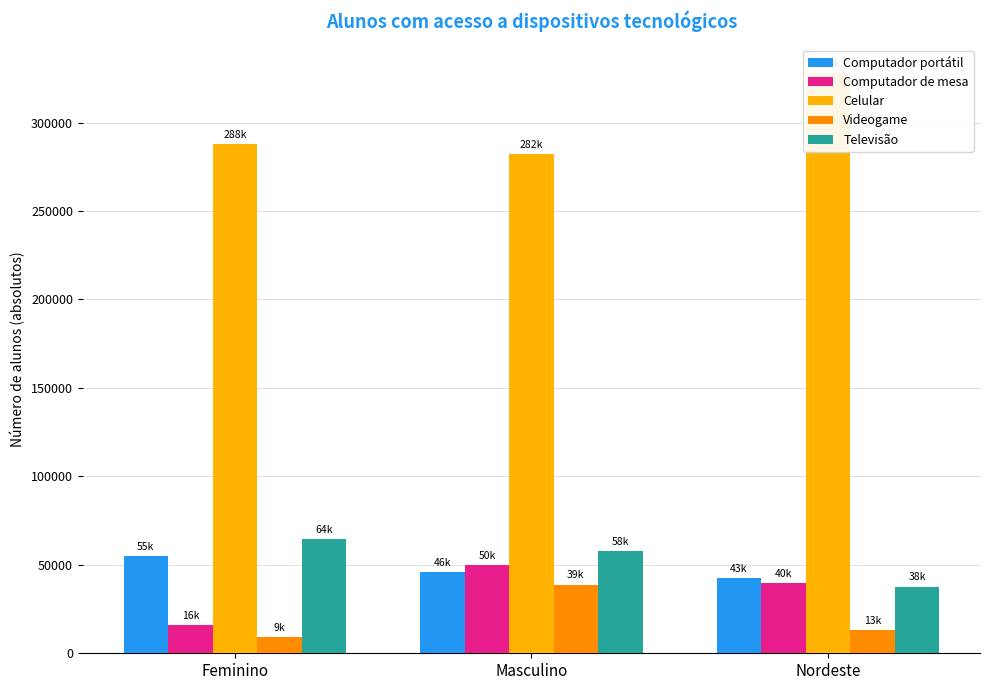

What is the label of the 2nd bar from the left?

Masculino